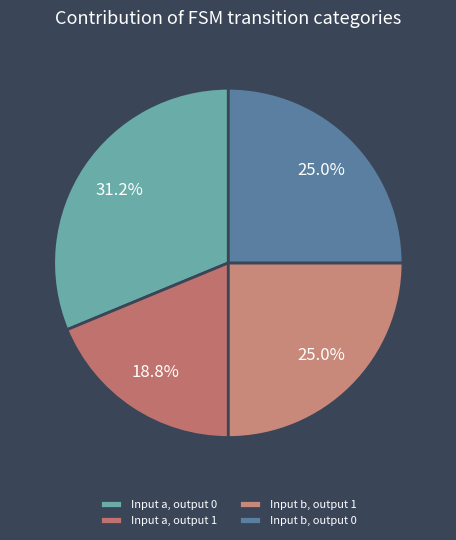

What is the largest slice in the pie chart?

Input a, output 0